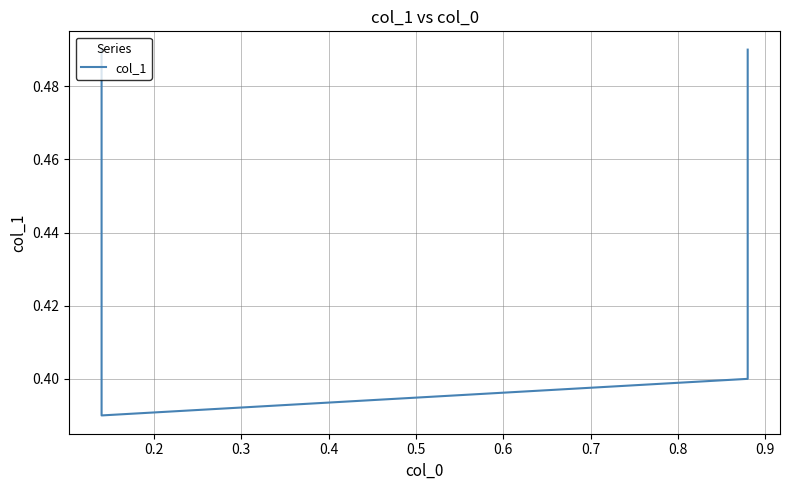

What is the value of the 4th point from the left?

0.5